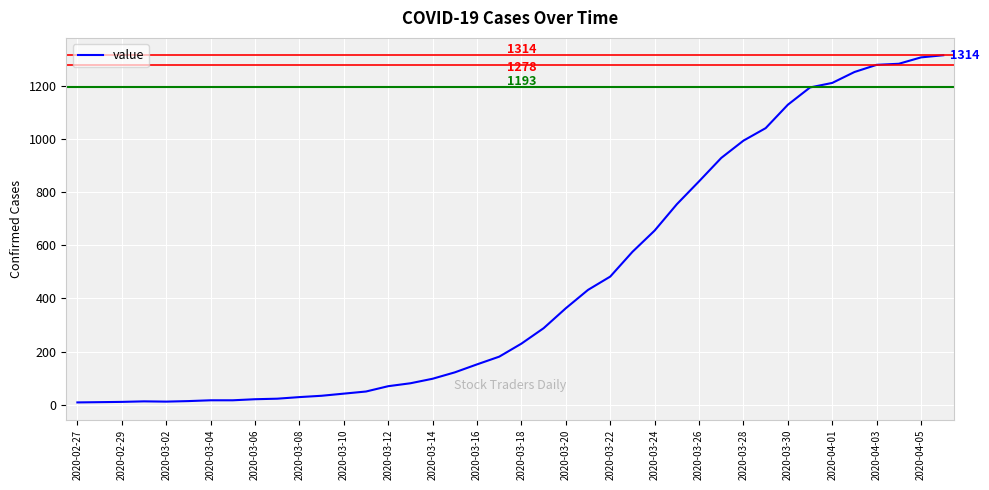

What is the difference between the maximum and minimum values?

1305